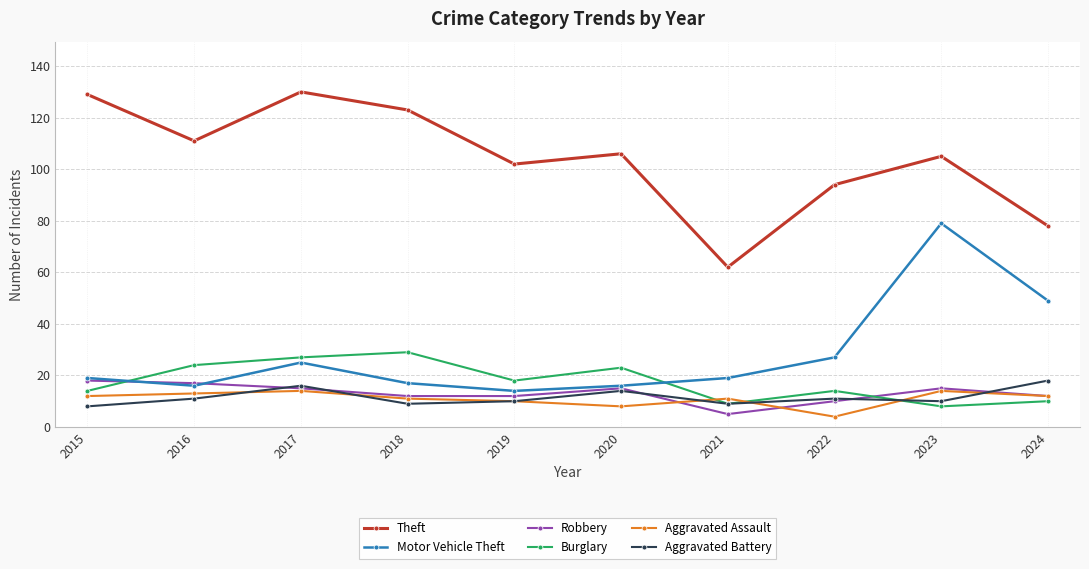

True or false: Robbery has a value of 12 at 2019.

True